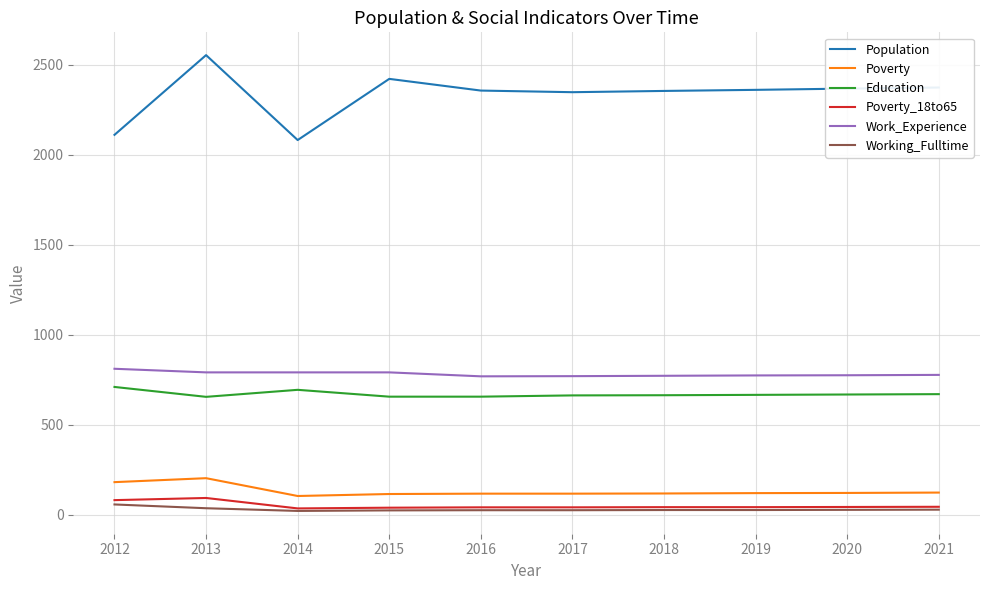

True or false: Population has a value of 2356 at 2016.

True